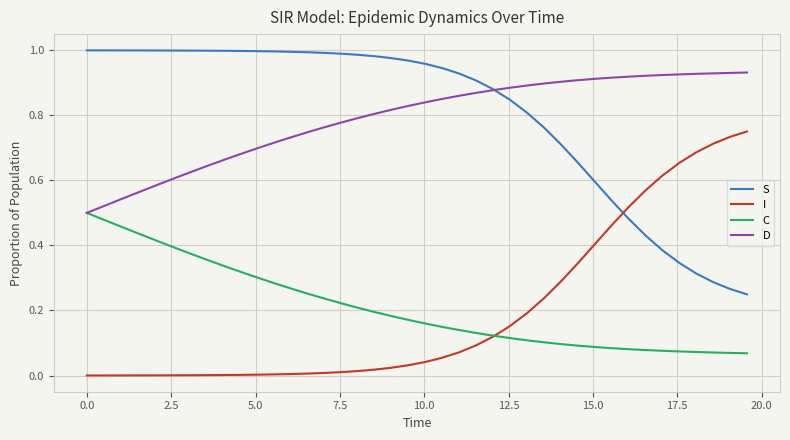

True or false: S and C cross at least once.

False